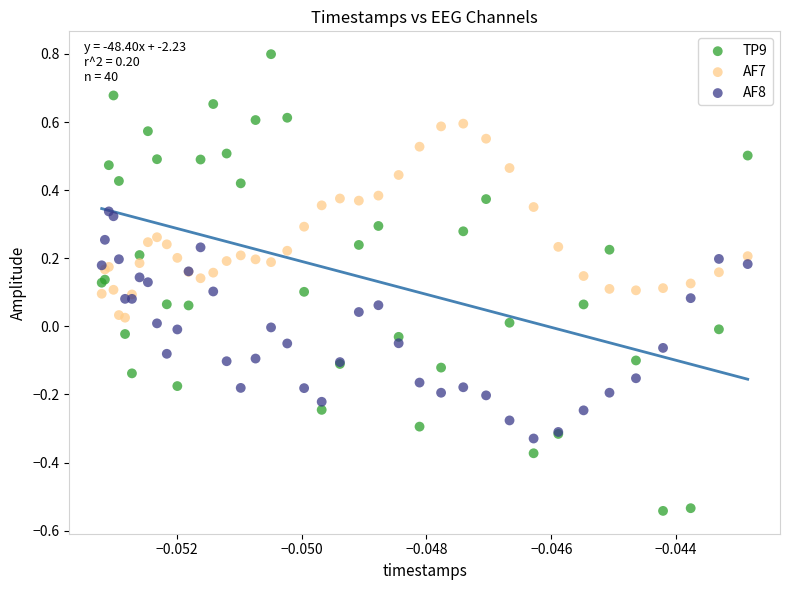

Which series has the widest spread of Y values?

TP9